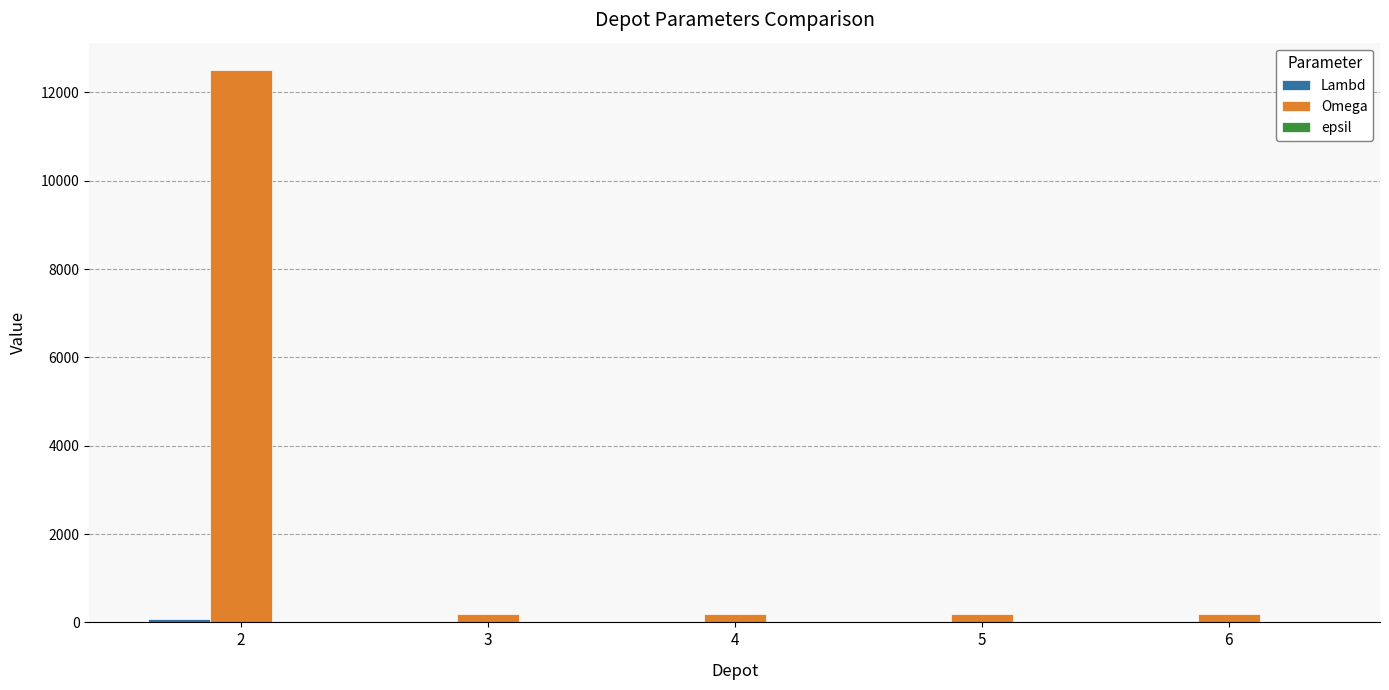

What is the total value across all series at 3?

208